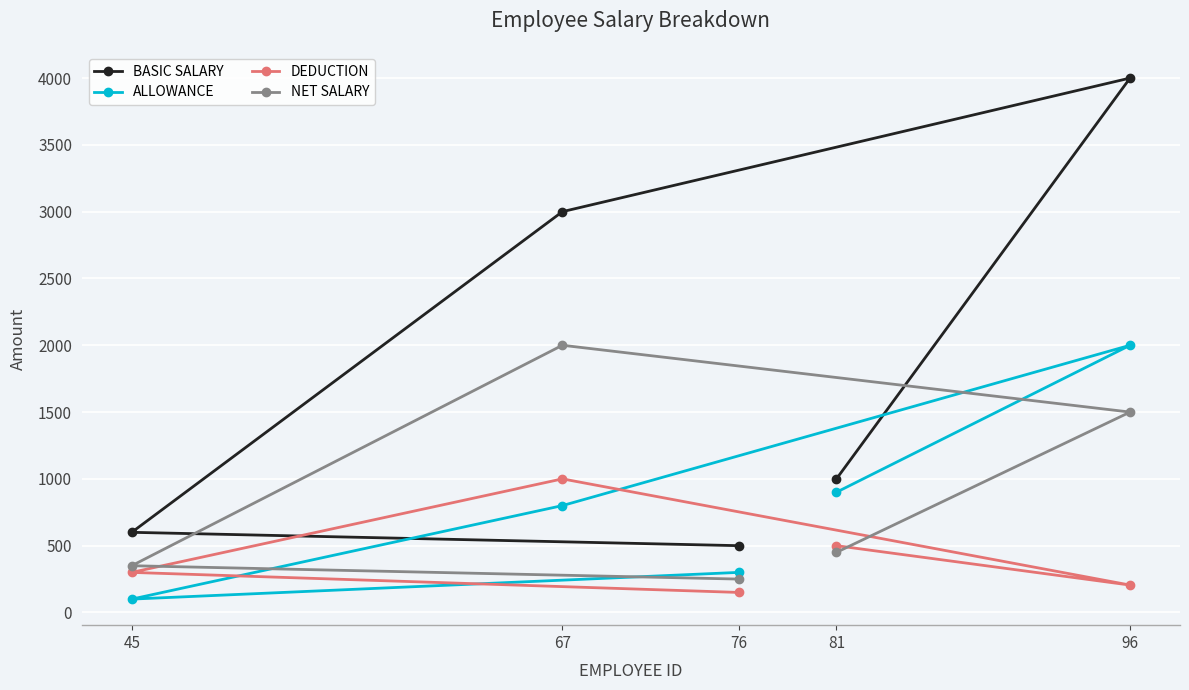

What is the maximum value shown in the chart?

4000